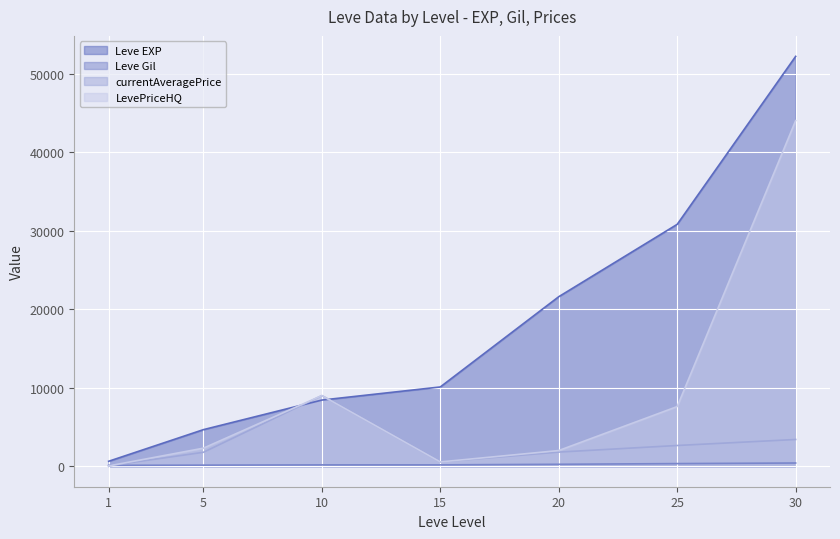

Reading left to right, what are all the values shown in this chart?

Leve EXP: 630.0	4660.0	8430.0	10100.0	21600.0	30820.0	52220.0
Leve Gil: 112.0	140.0	172.0	174.0	248.0	336.0	410.0
currentAveragePrice: 53.1	1775.0	8999.7	549.0	1800.0	2642.0	3407.0
LevePriceHQ: 40.0	2300.3	9000.0	549.0	2000.0	7600.0	44033.0